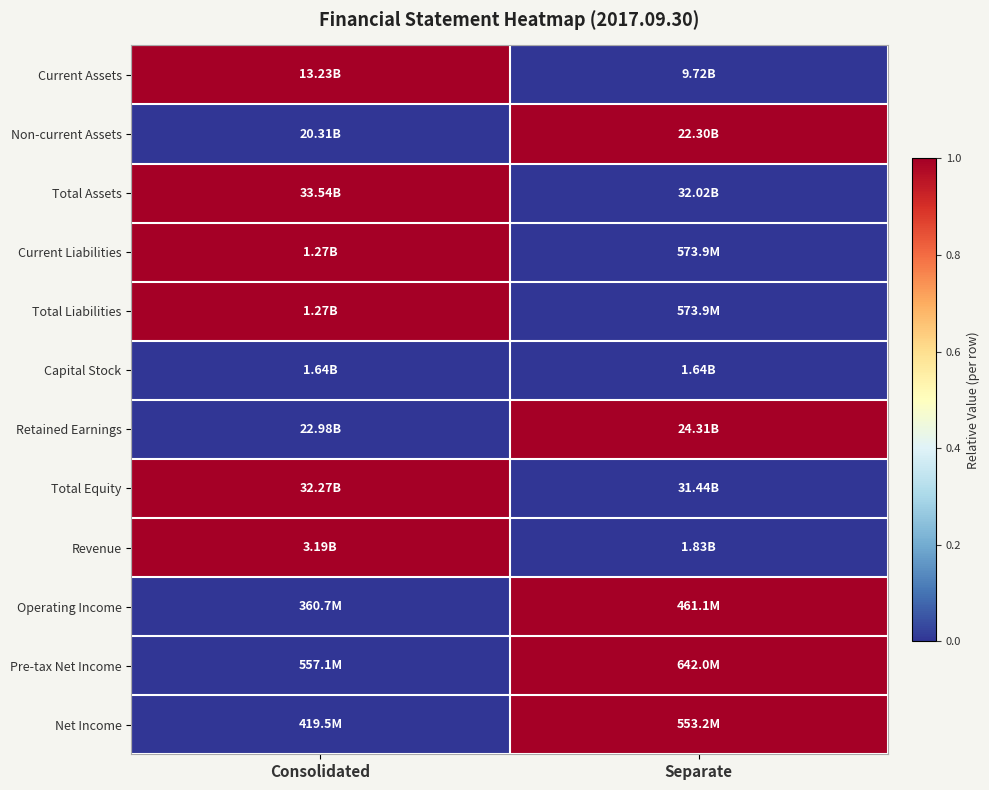

Which series has the largest range (max minus min)?

Current Assets